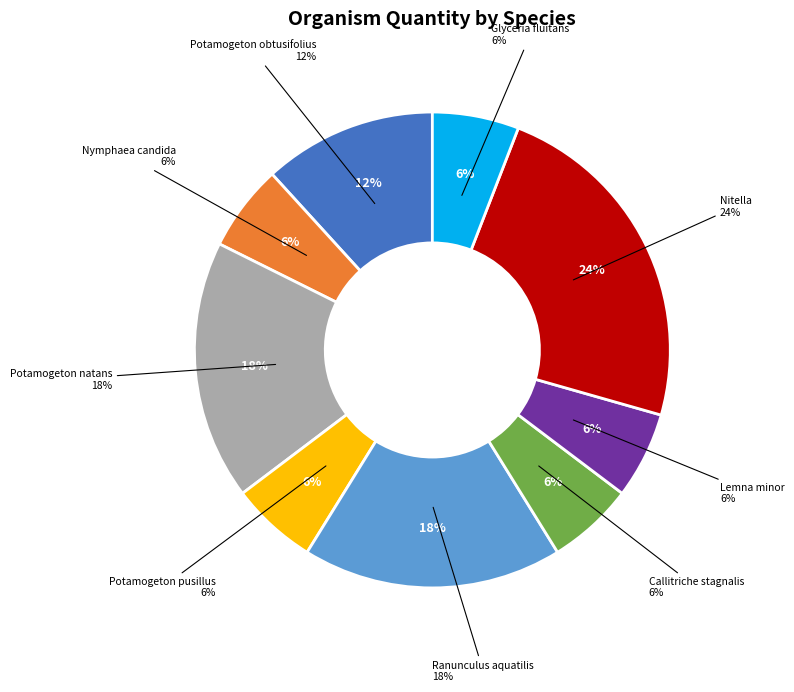

How many segments does this pie chart have?

9